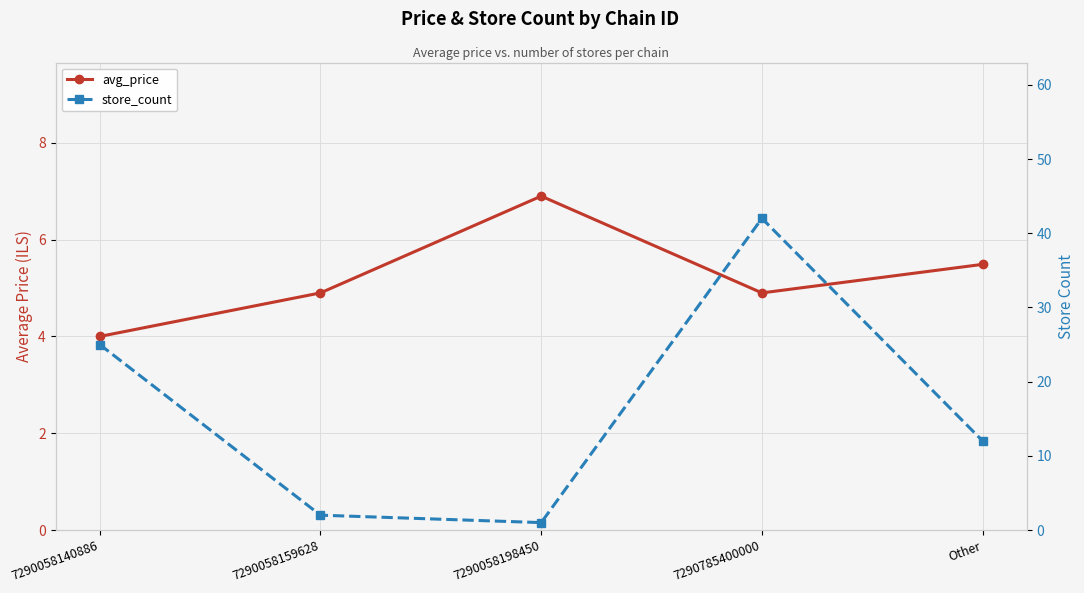

Between 7290058159628 and 7290058198450, which series saw the biggest shift?

avg_price